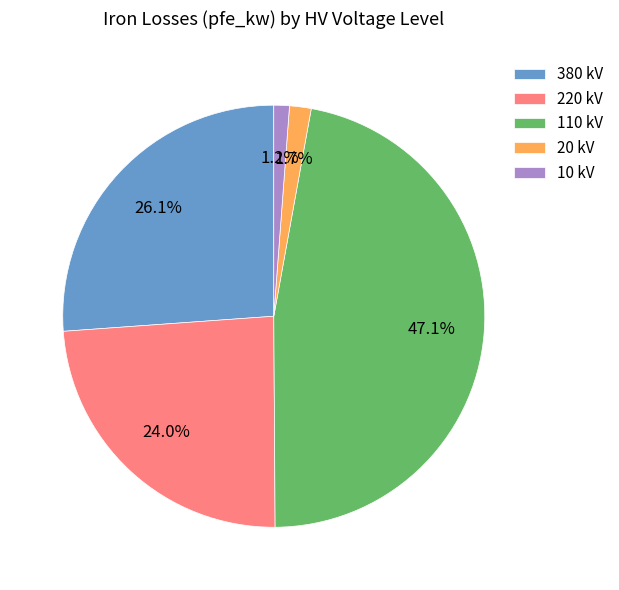

Is 380 kV the majority of the pie?

No